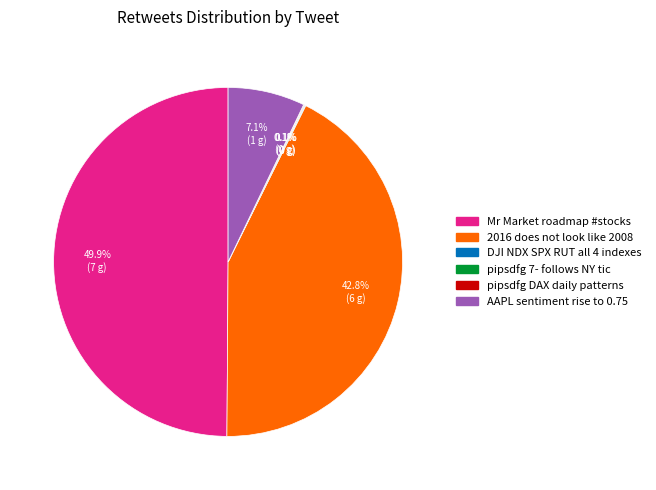

Combined, what portion of the pie is AAPL sentiment rise to 0.75 and Mr Market roadmap #stocks?

57.1%